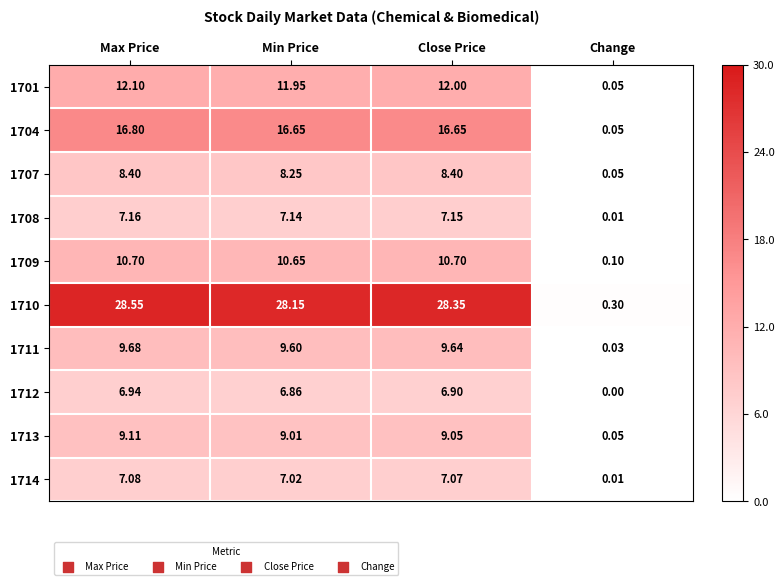

At which label is 1714 closest to 3?

Change